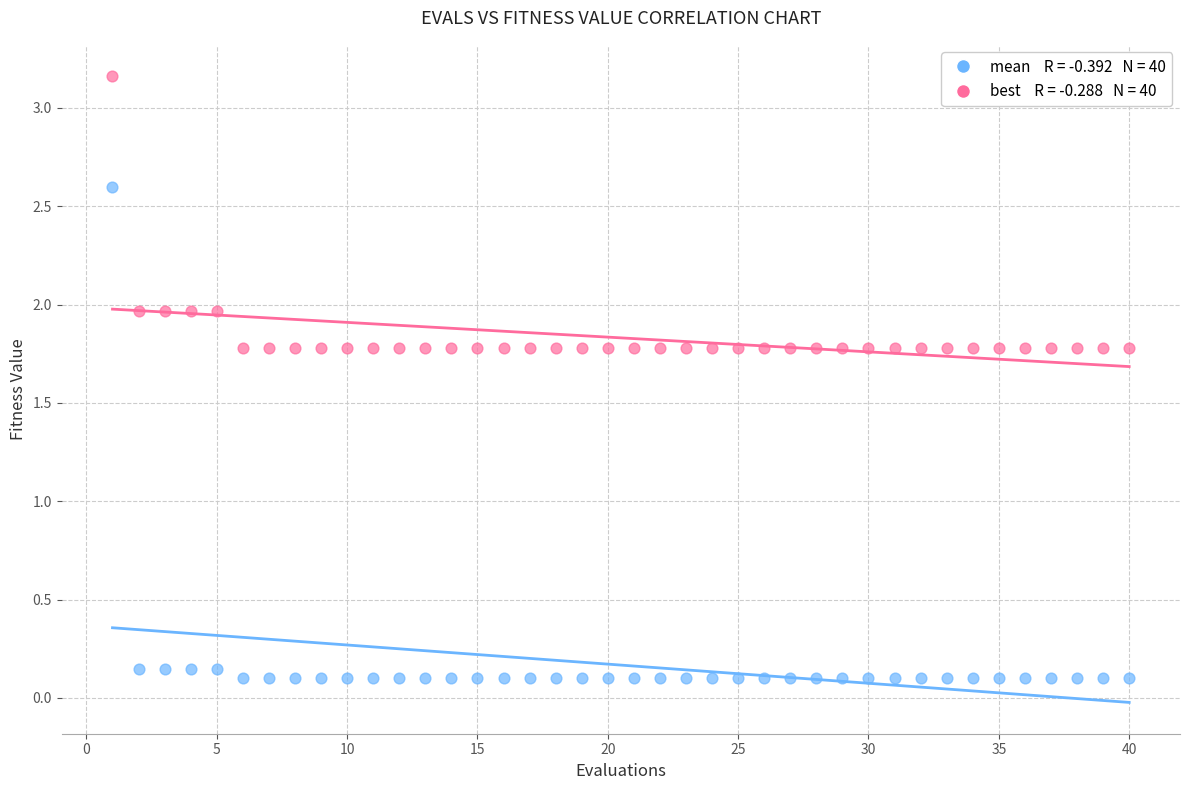

Across all data points, what is the range of Y values (max minus min)?

3.1